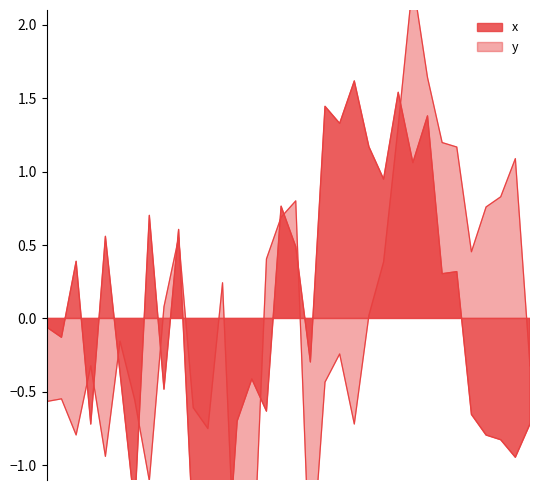

Between 7 and 30, which series saw the biggest shift?

y